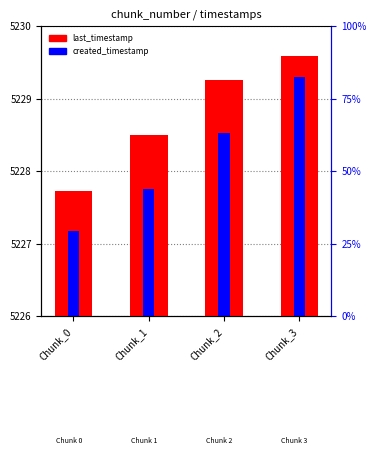

Which series changed the most between Chunk_1 and Chunk_3?

created_timestamp